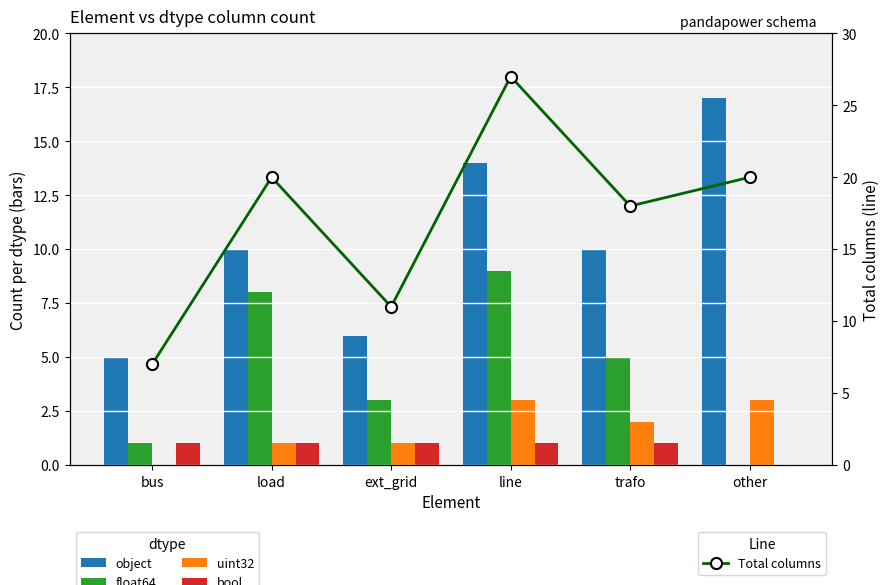

Which series has the widest spread of values?

Total columns